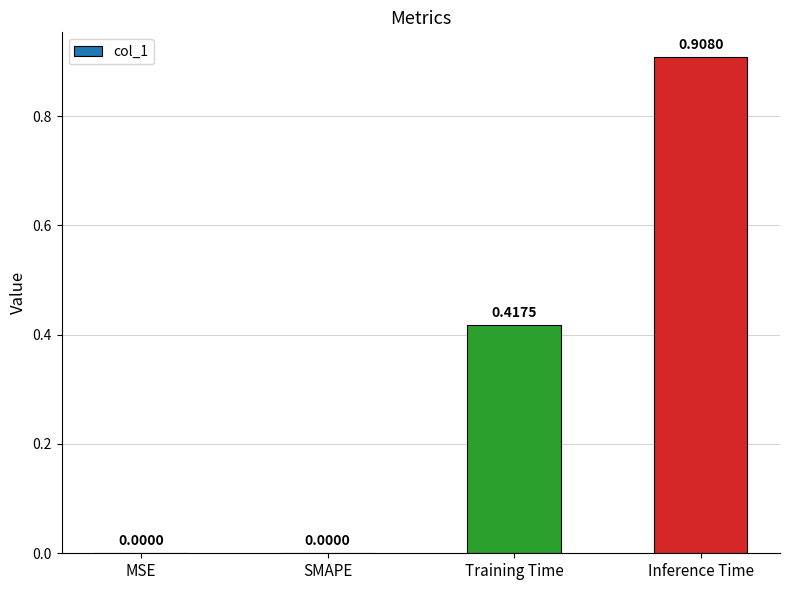

Count the number of data series in this chart.

1